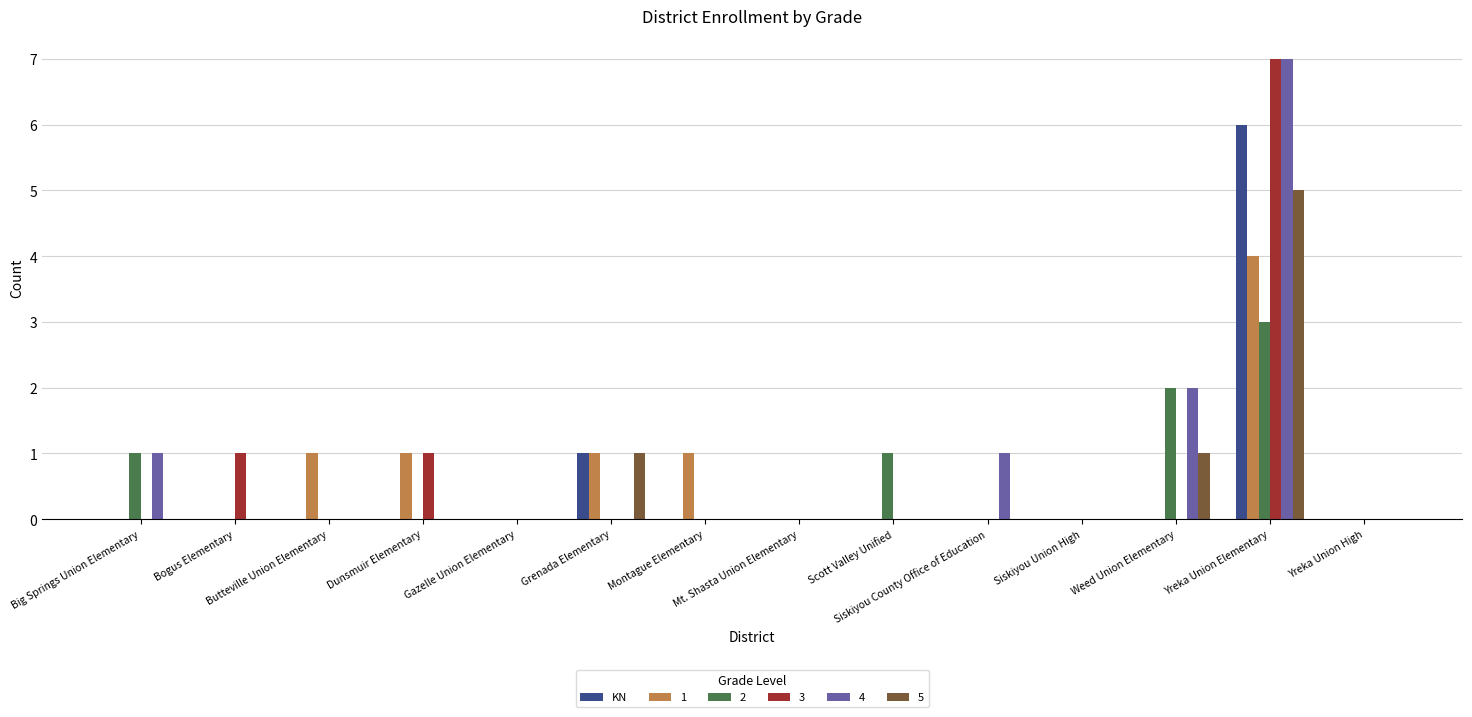

What is the maximum value shown in the chart?

7